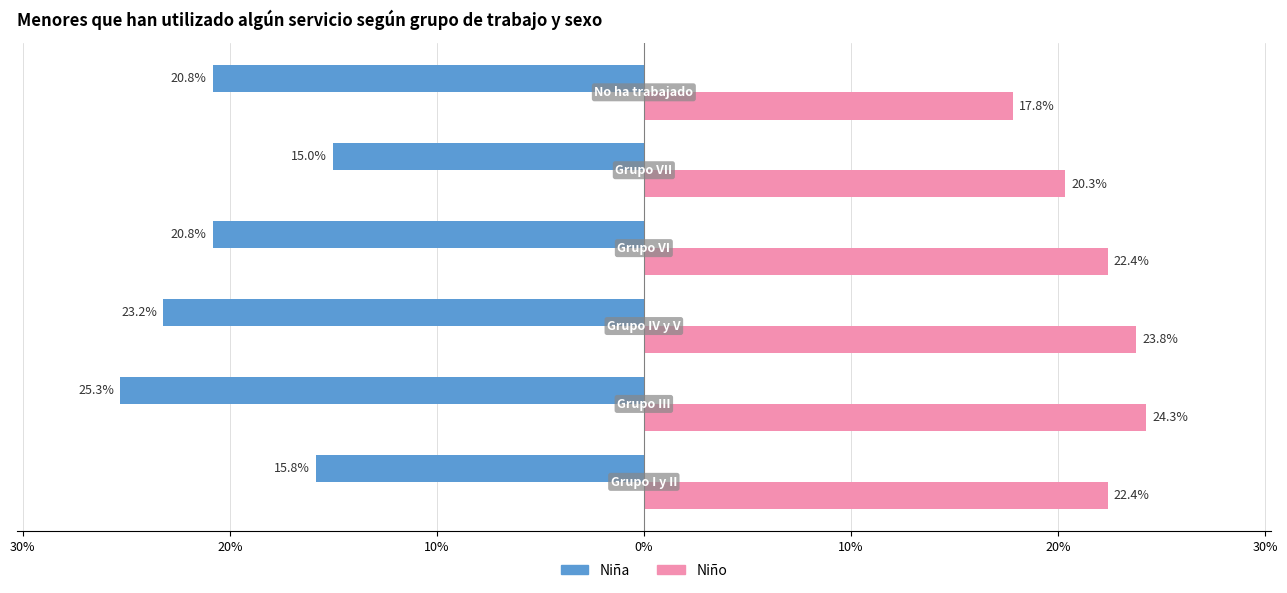

What are all the series names shown in the legend?

Niña, Niño